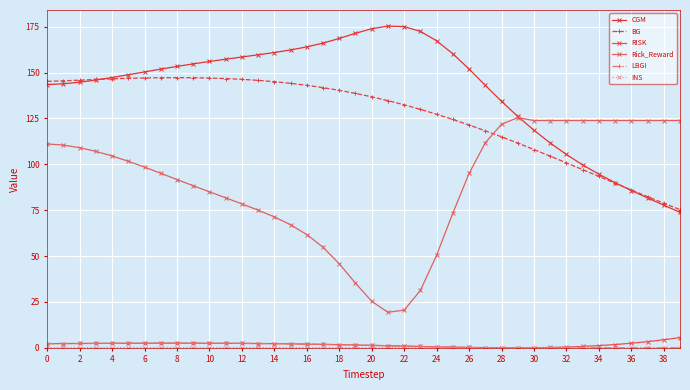

Which series has the largest total across all categories?

CGM